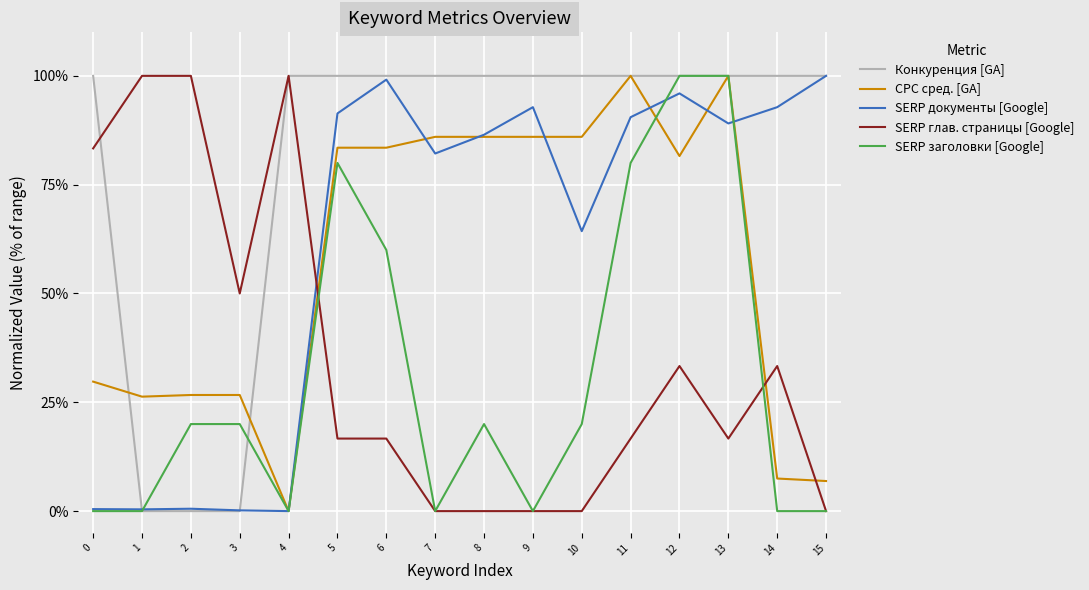

At which category is the sum across all series the highest?

12